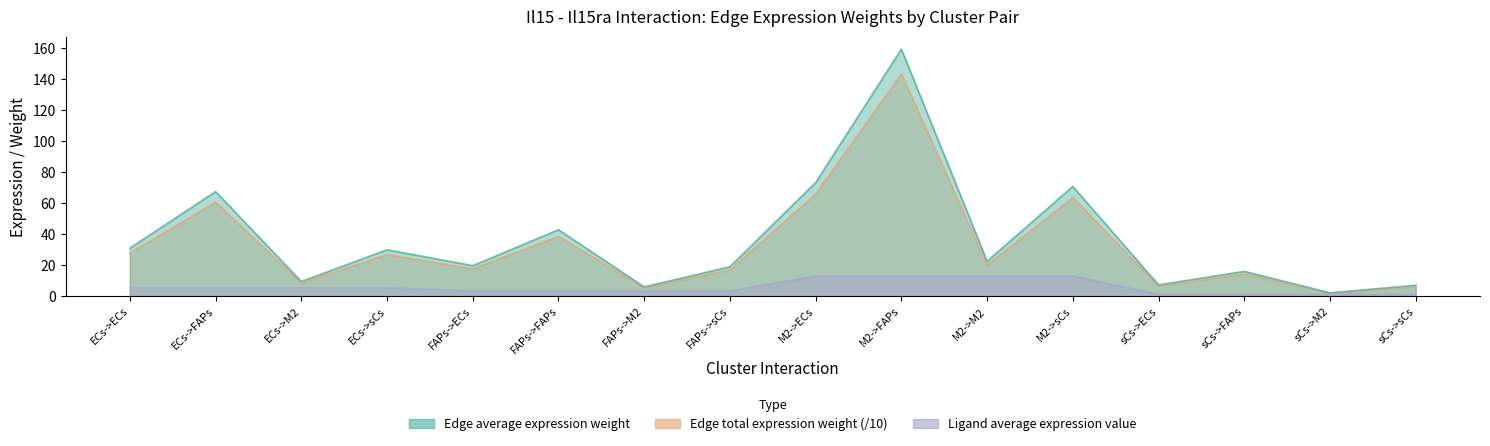

What is the minimum value for Edge total expression weight?

2.3